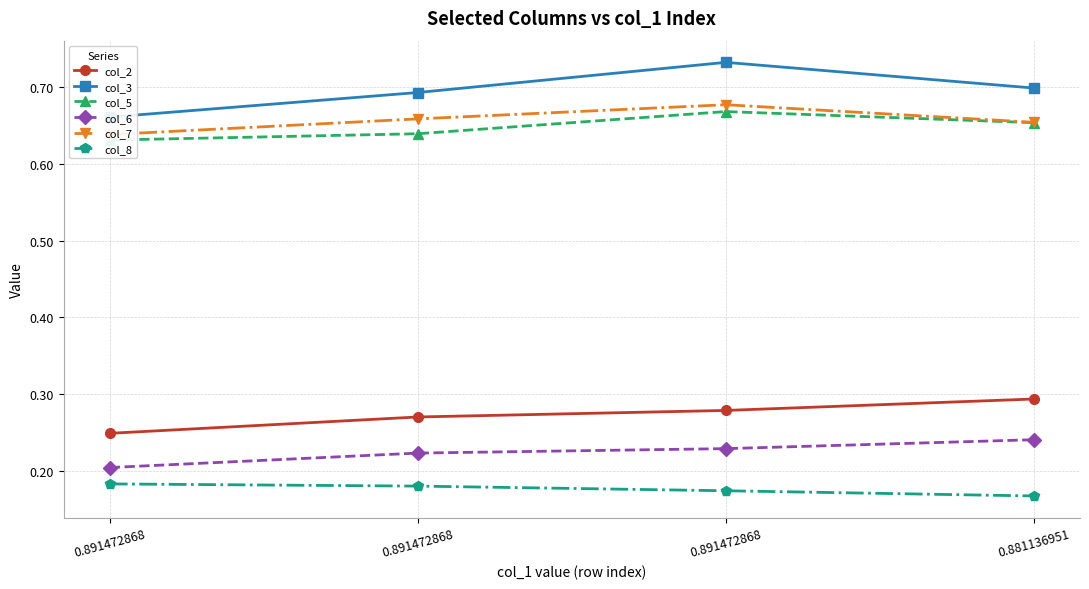

List the series in order of their peak value, highest first.

col_3, col_7, col_5, col_2, col_6, col_8